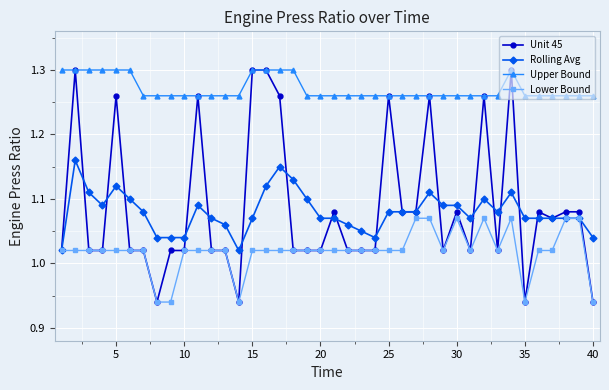

Which series has the widest spread of values?

Unit 45